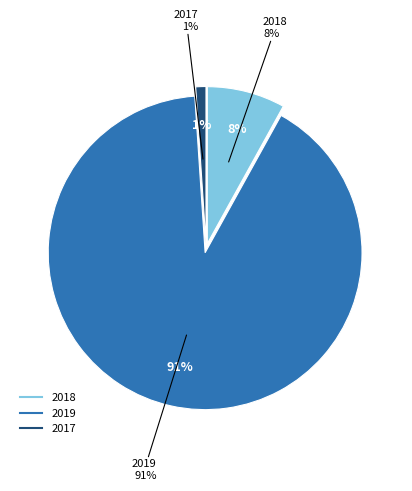

Which category has the smallest portion of the pie?

2017